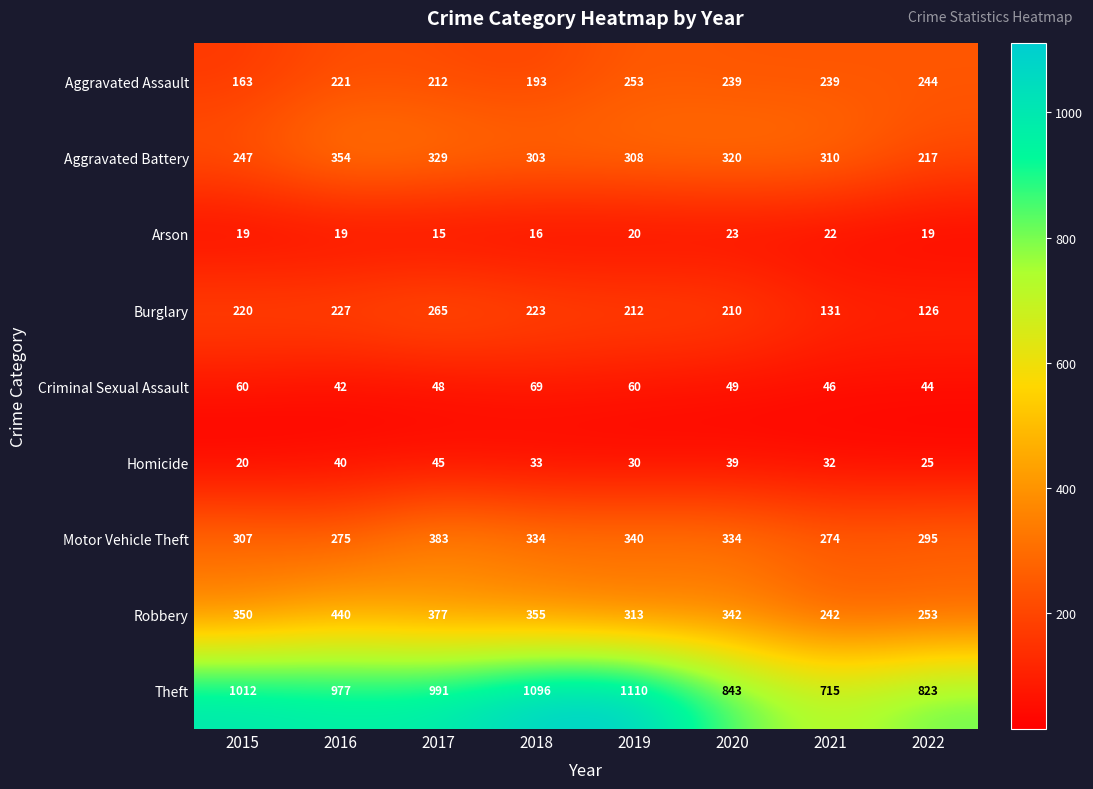

Read the Motor Vehicle Theft value at 2018, to the nearest 5.

335